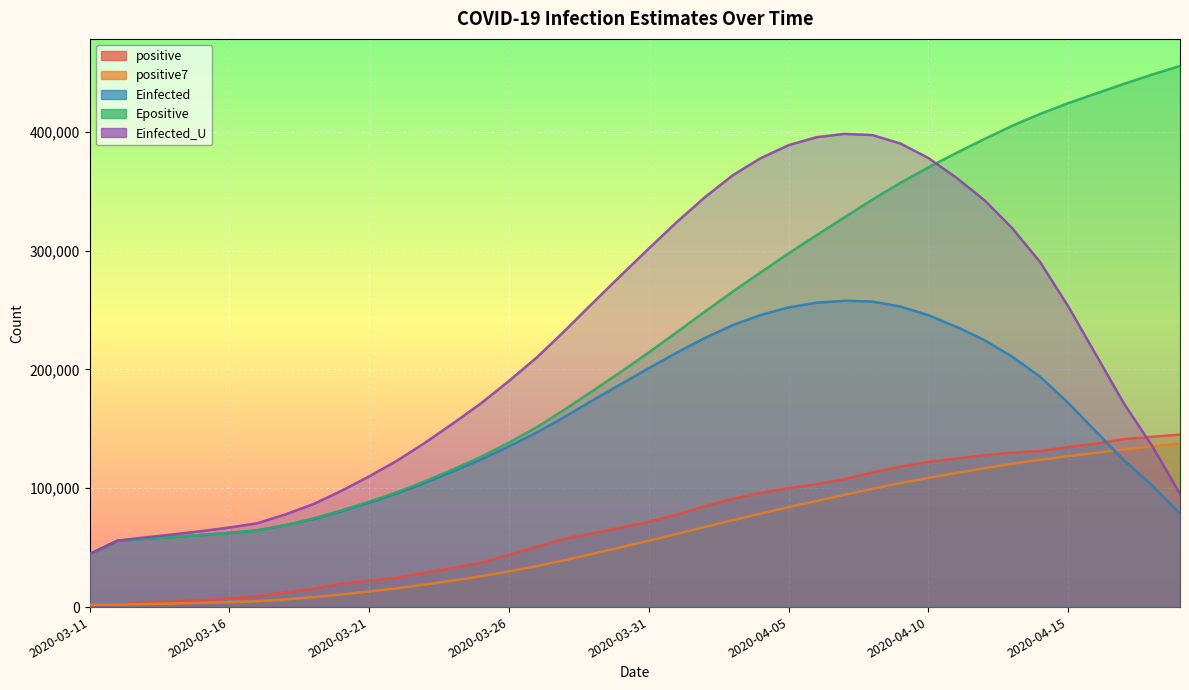

What is the sum of the Epositive values at 2020-04-18 and 2020-03-16?

510563.8